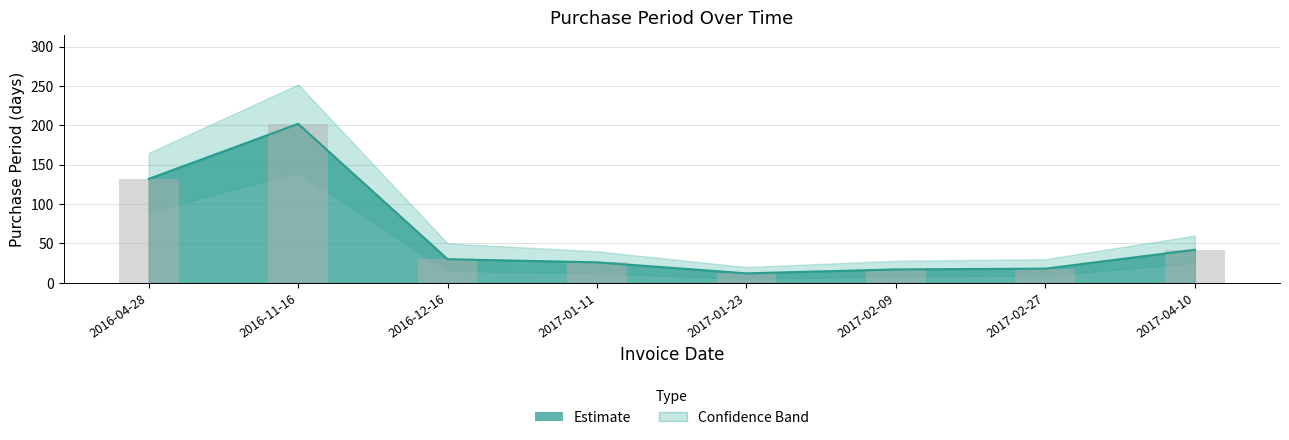

The chart shows a value of 42 at 2017-04-10. True or false?

True